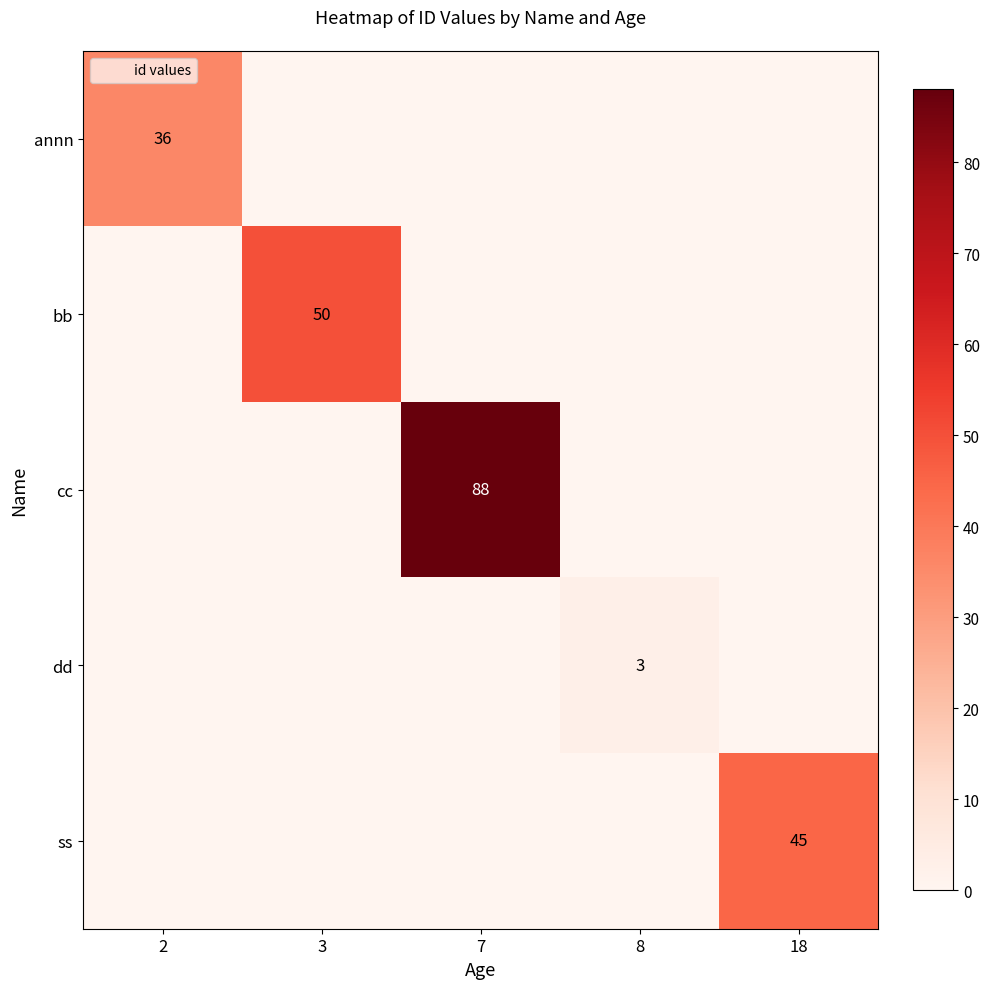

Is the value of annn at 7 greater than the value of cc at 18?

No